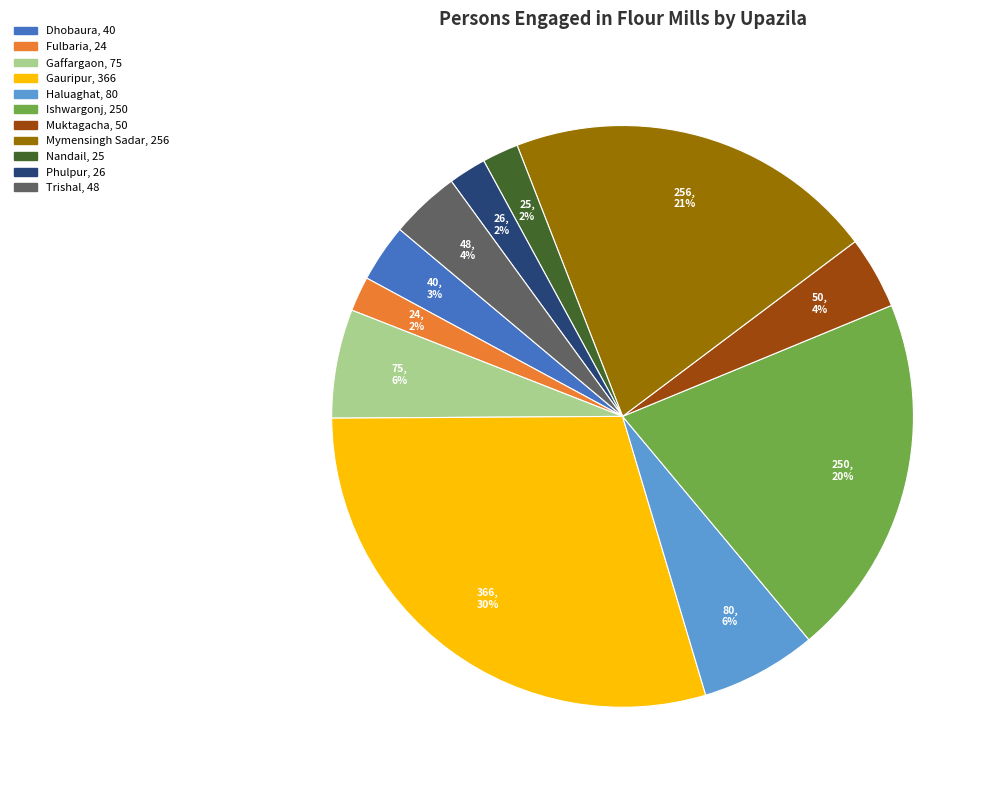

The Gaffargaon slice represents 20% of the pie. True or false?

False